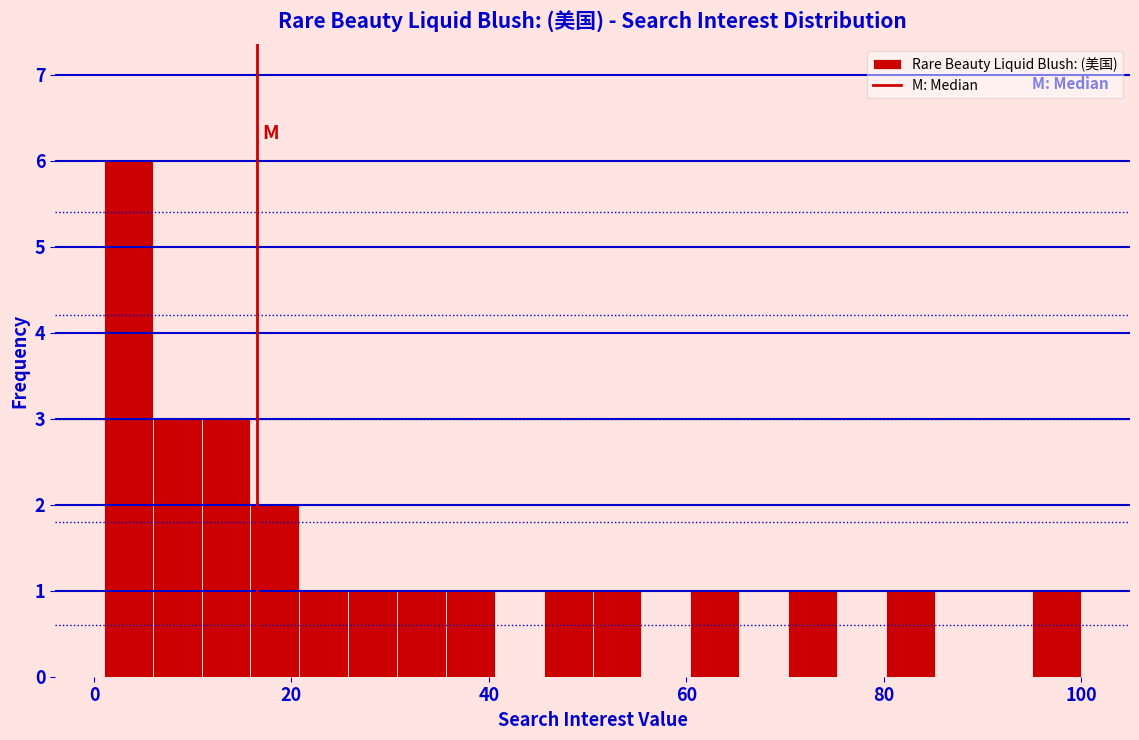

Around what value on the x-axis is the tallest bar? Give the approximate position of its centre, as read against the axis.

4